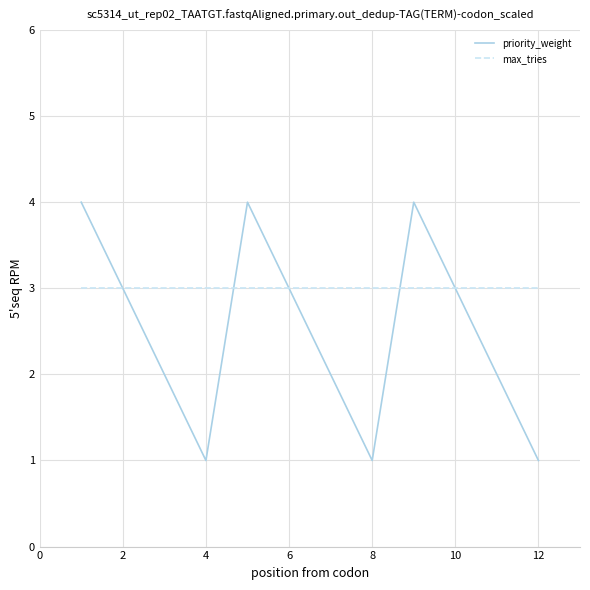

True or false: max_tries and priority_weight intersect in this chart.

True